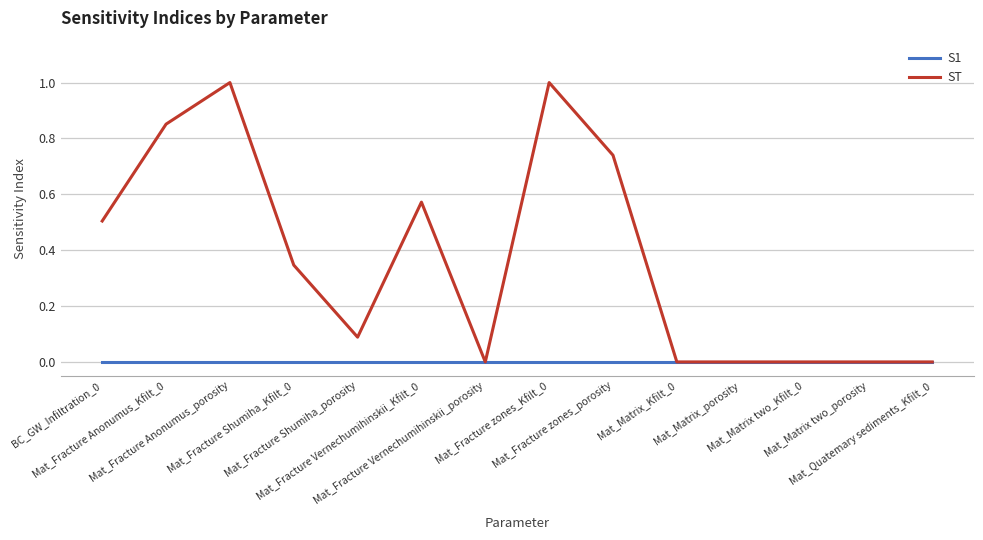

Which series has the largest total across all categories?

ST